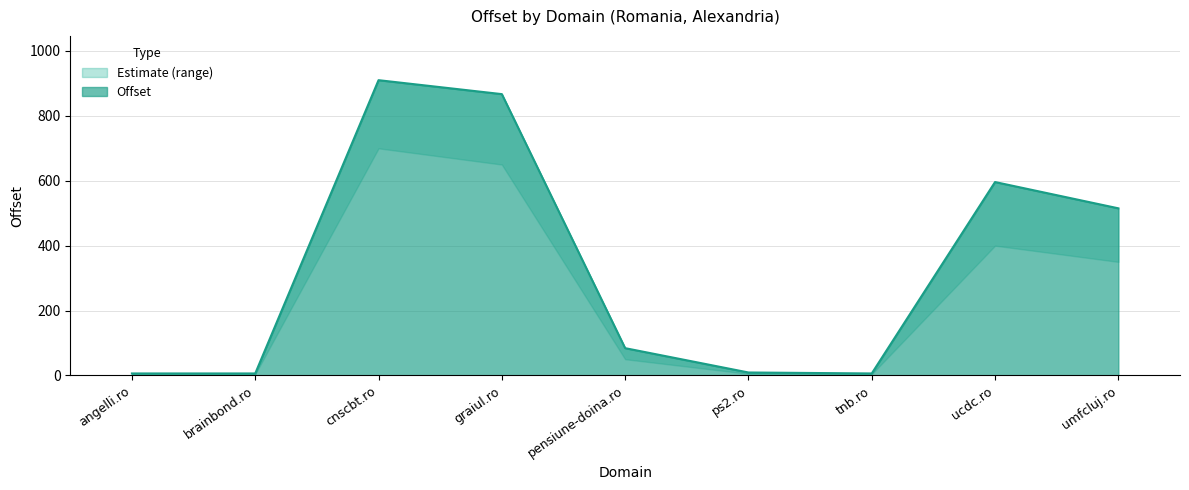

Count the number of categories in the chart.

9